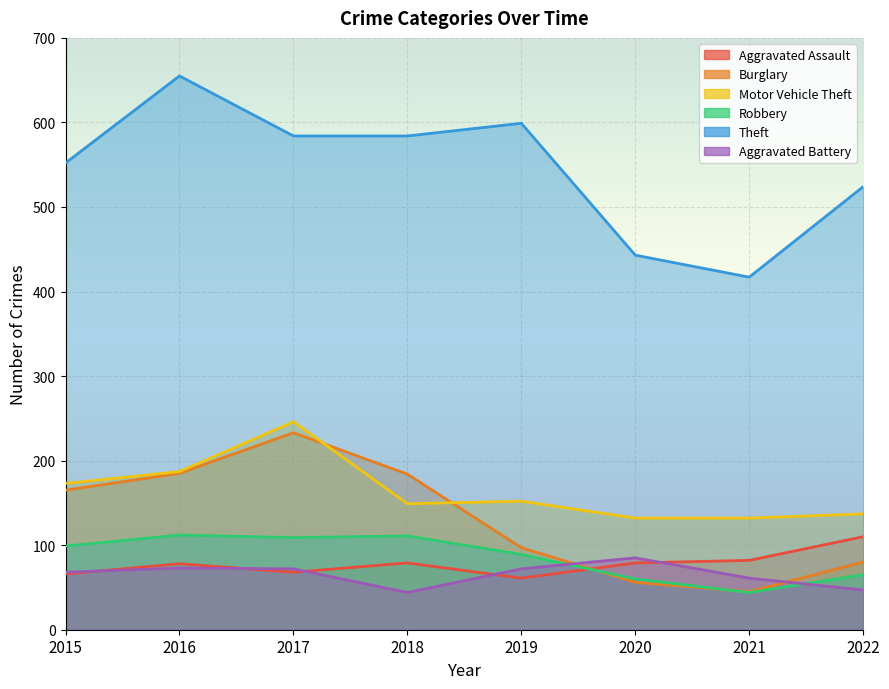

Which category has the highest value in the Robbery series?

2016